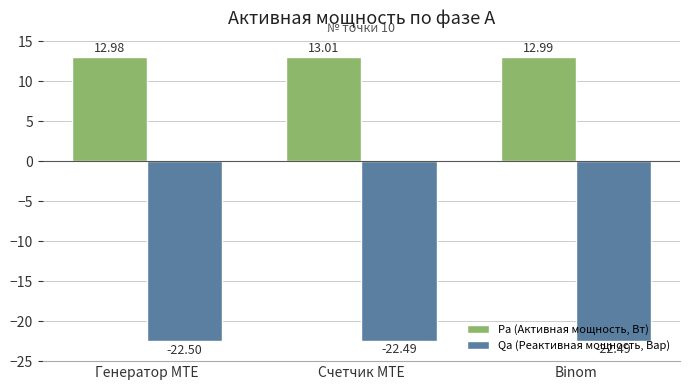

How many groups of bars are there?

3